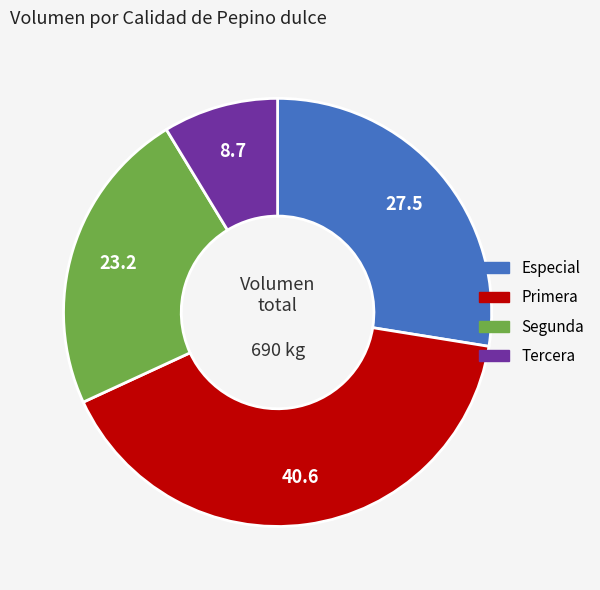

Which category has the smallest portion of the pie?

Tercera